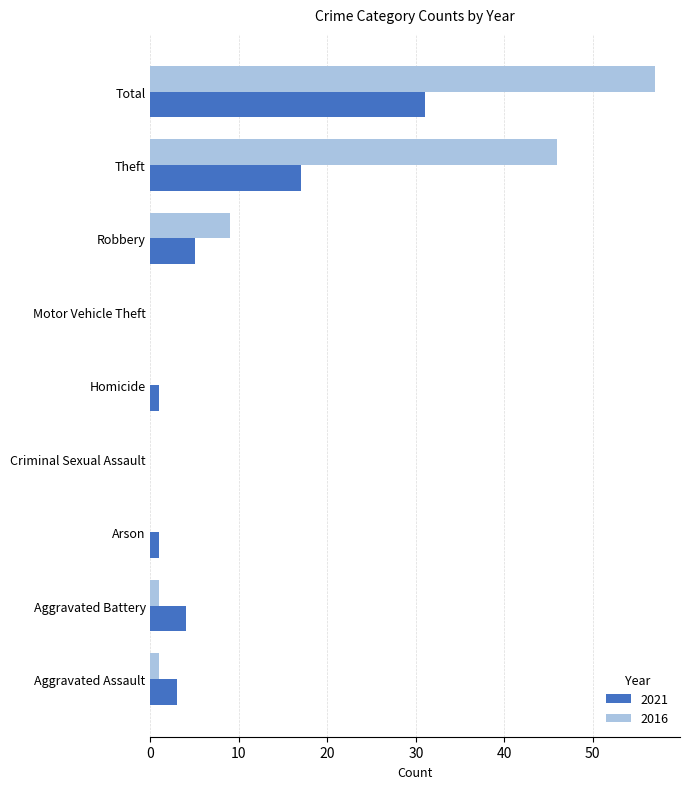

What is the sum of all 2021 values?

62